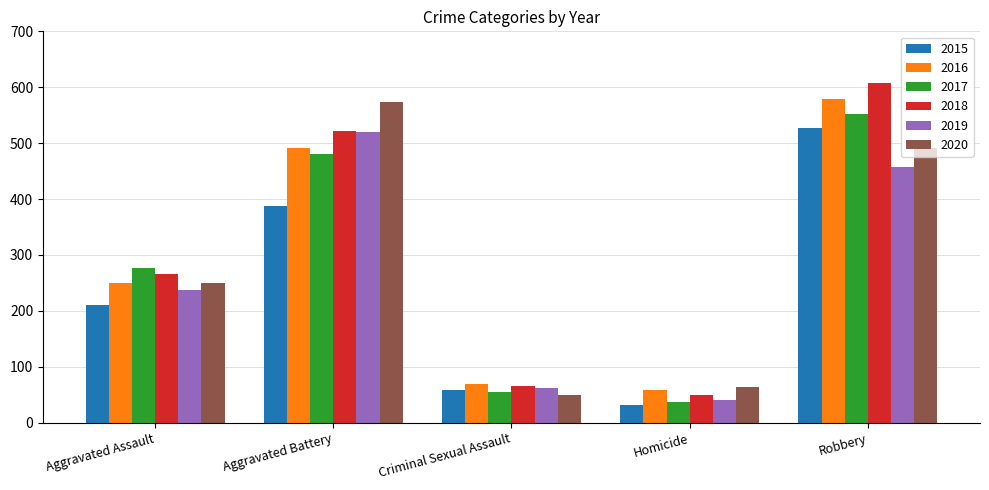

Reading left to right, extract all data points from this chart.

2015: 210	387	58	32	527
2016: 250	491	69	59	579
2017: 276	480	55	37	553
2018: 265	522	66	49	608
2019: 238	520	62	40	458
2020: 249	574	50	63	491